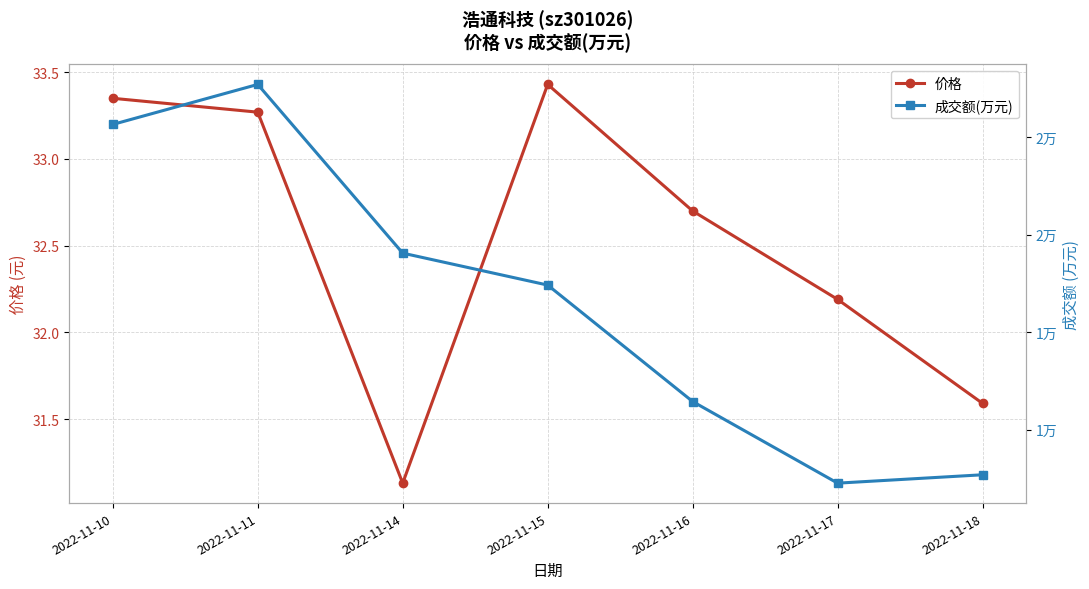

Does the chart have visible grid lines?

Yes